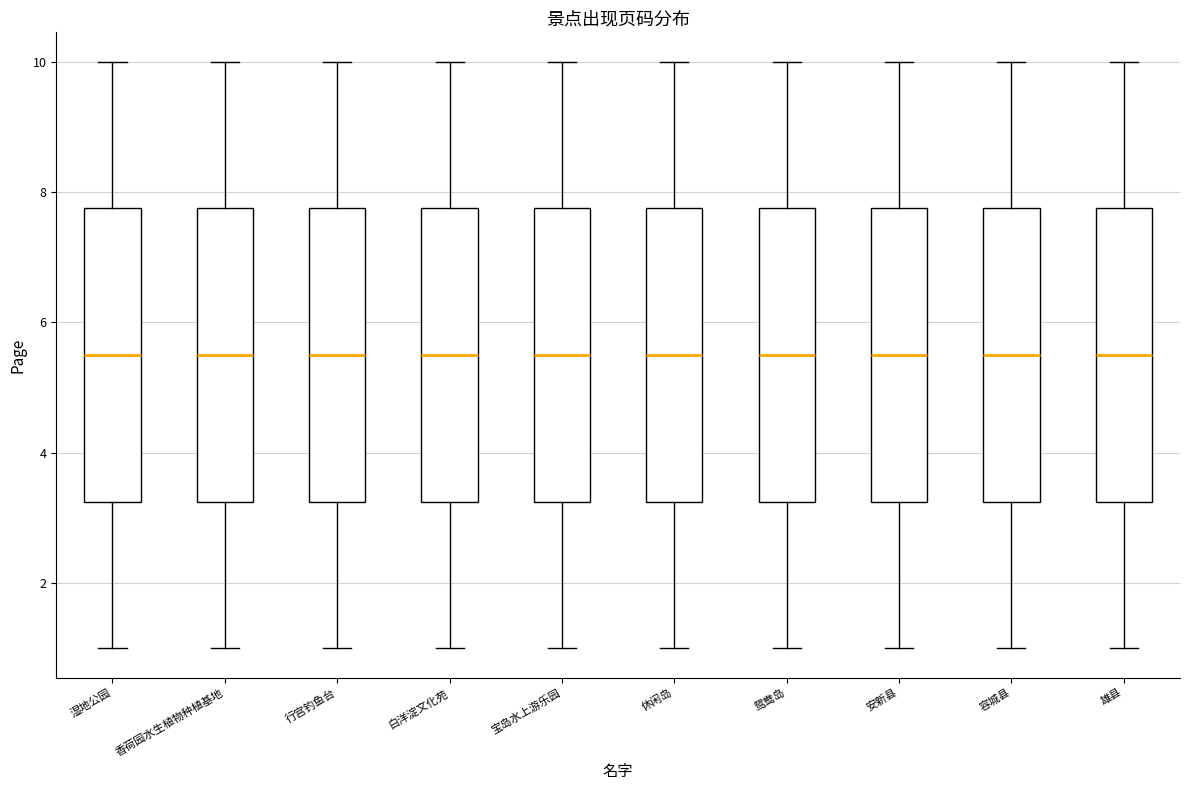

Where does the median line of the box for 鸳鸯岛 sit on the y-axis? The values are not printed on the chart, so give them approximately, as read against the axis.

5.6